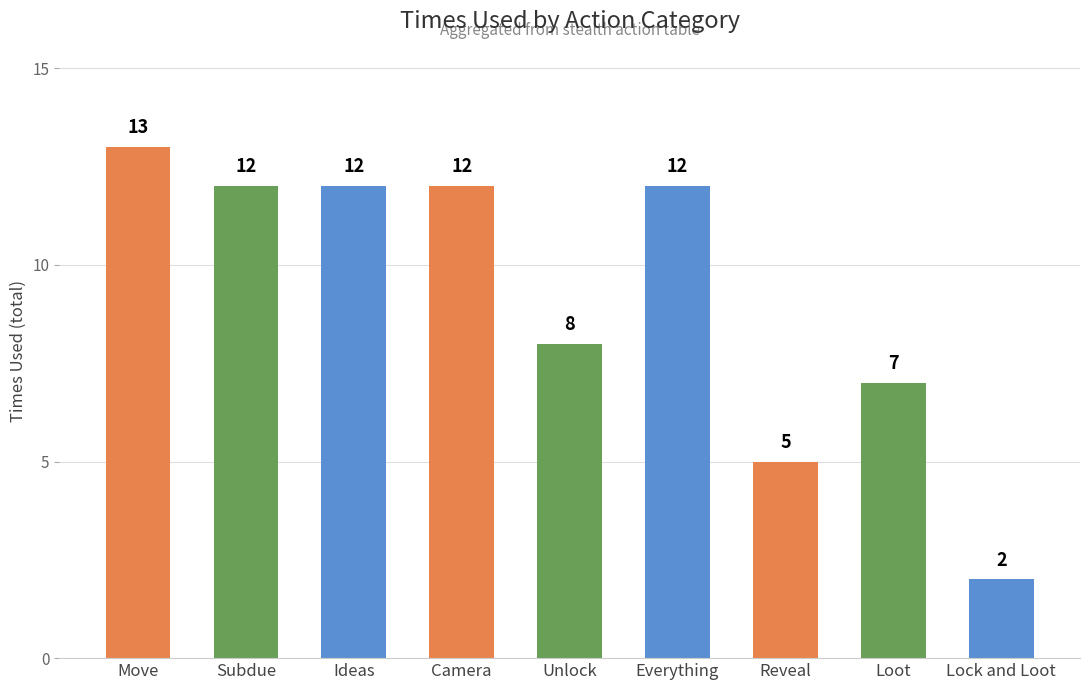

At which label is the value closest to 7?

Loot